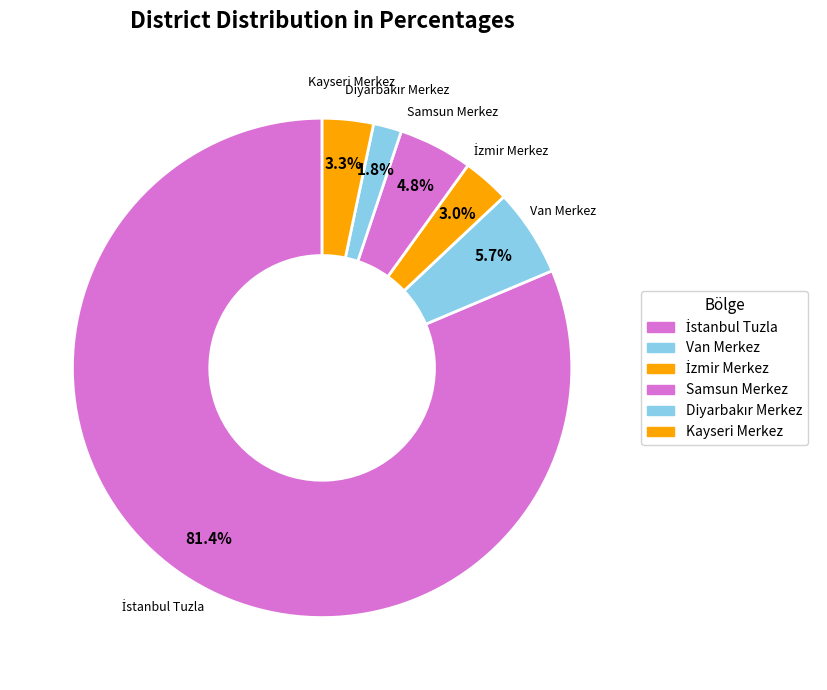

How many segments does this pie chart have?

6